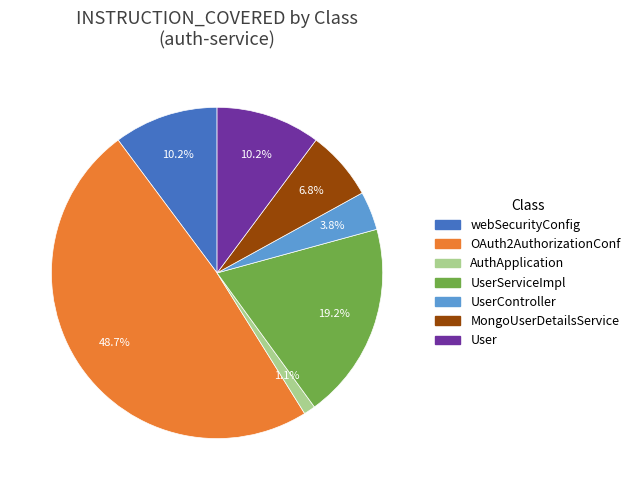

Is there a majority slice in this chart?

No